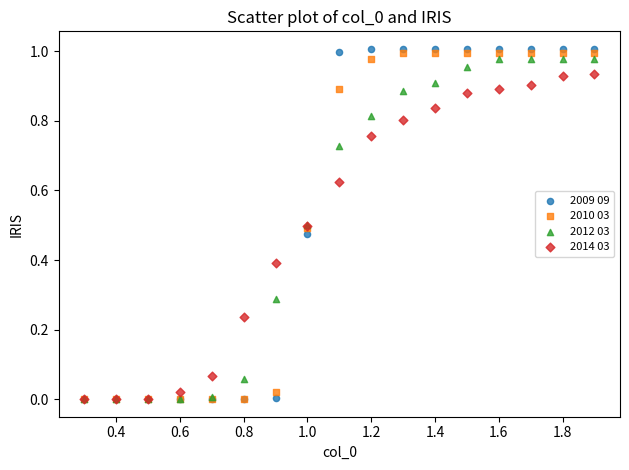

What are all the series names shown in the legend?

2009 09, 2010 03, 2012 03, 2014 03